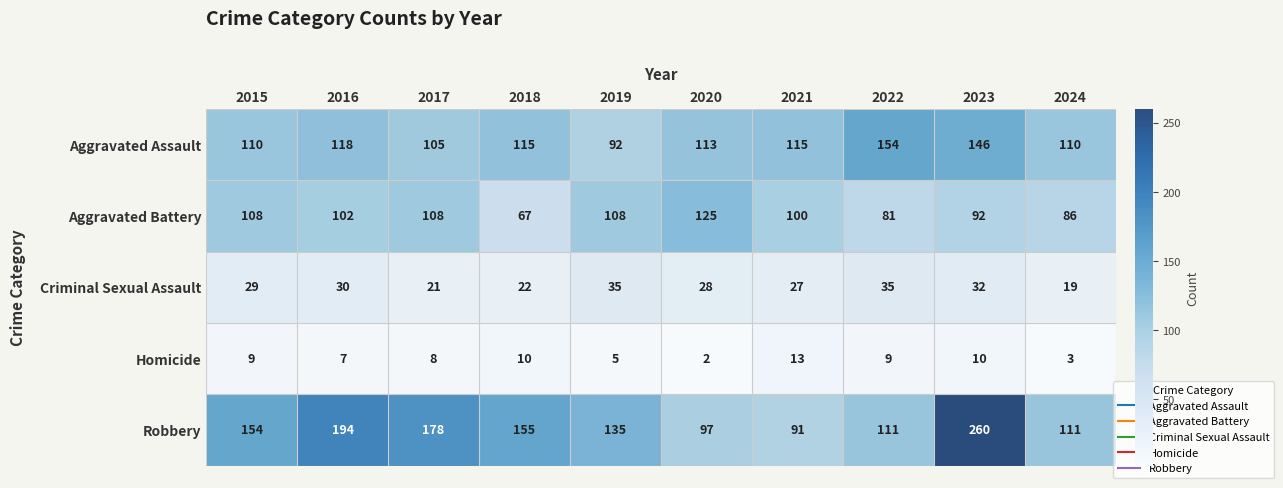

At which label does Aggravated Assault reach its minimum?

2019